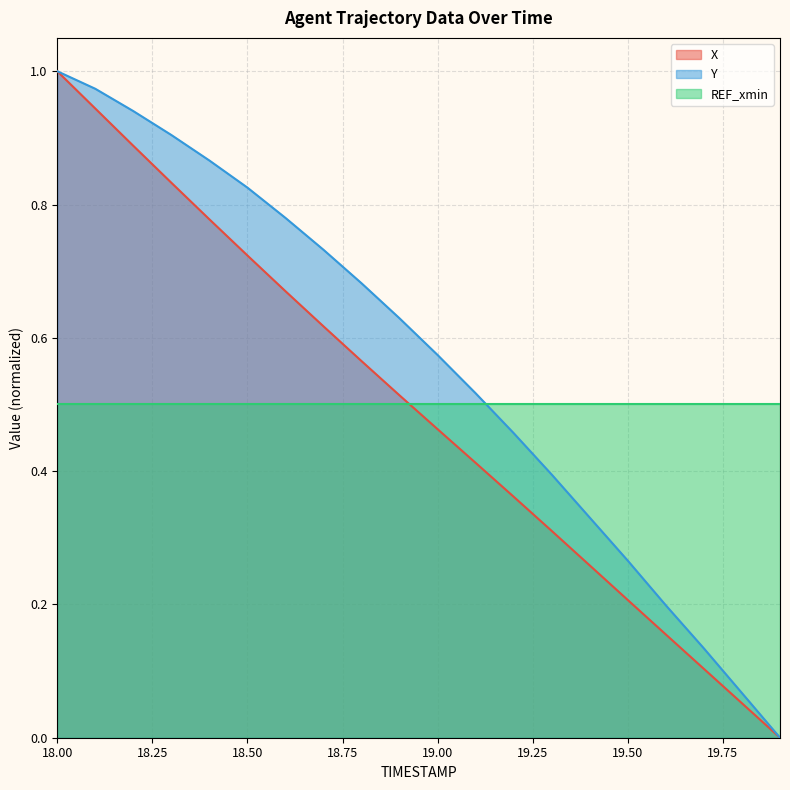

True or false: Y and X intersect in this chart.

False